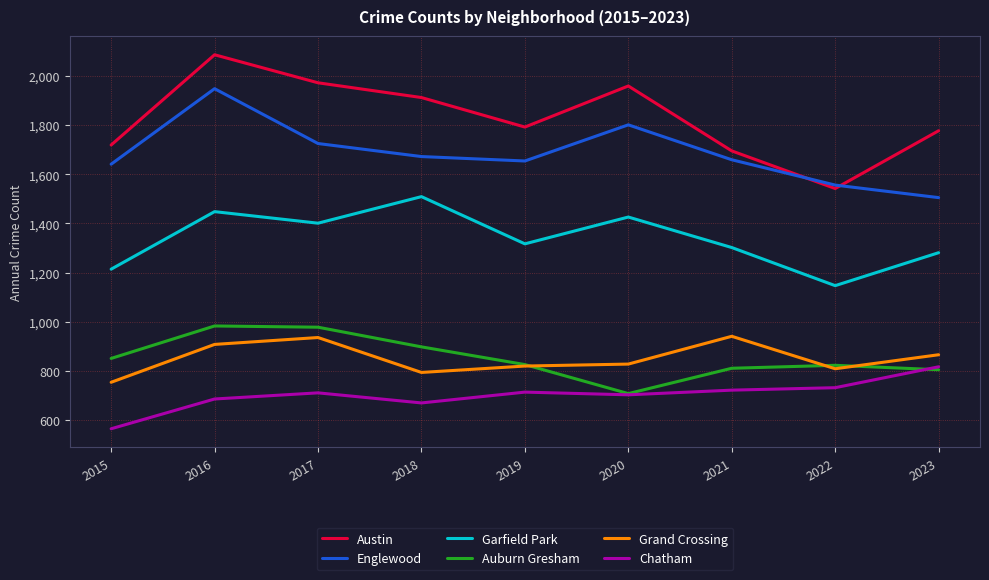

What is the minimum value shown in the chart?

565